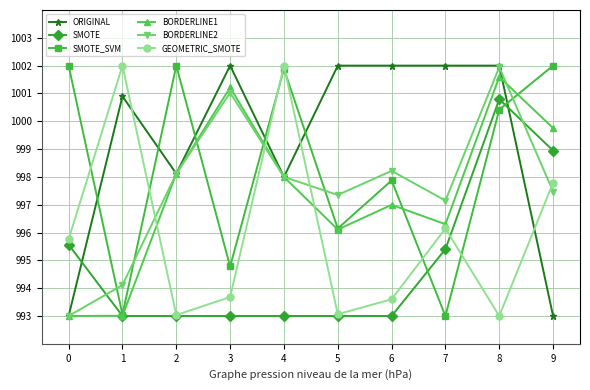

Does the chart display data point markers on the line(s)?

Yes